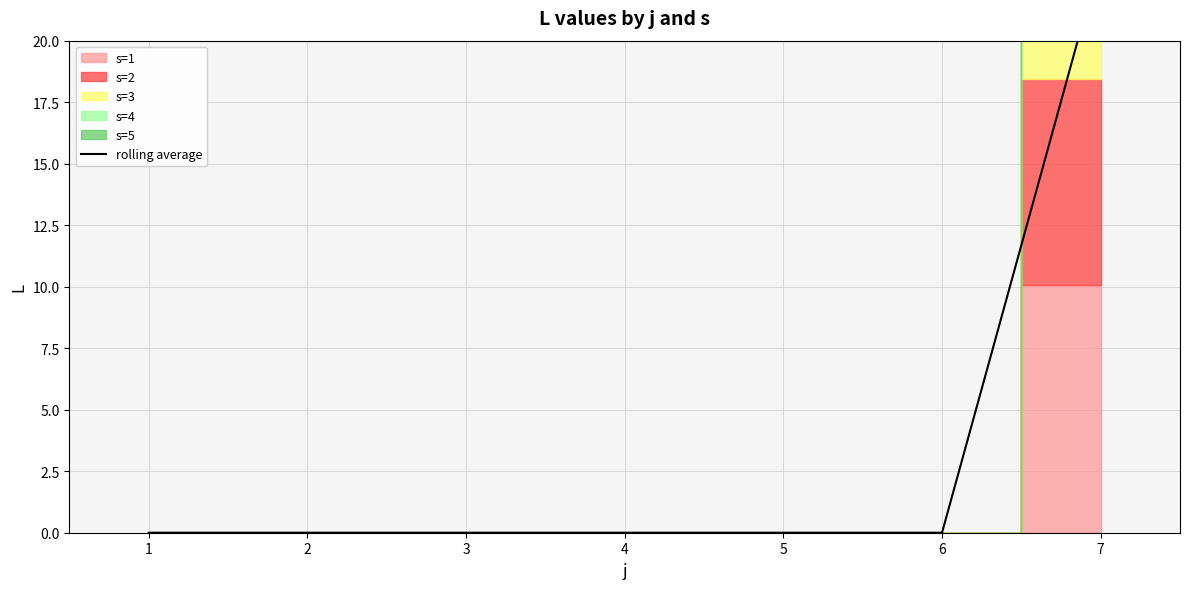

List the labels in order of value, largest first.

7, 1, 2, 3, 4, 5, 6